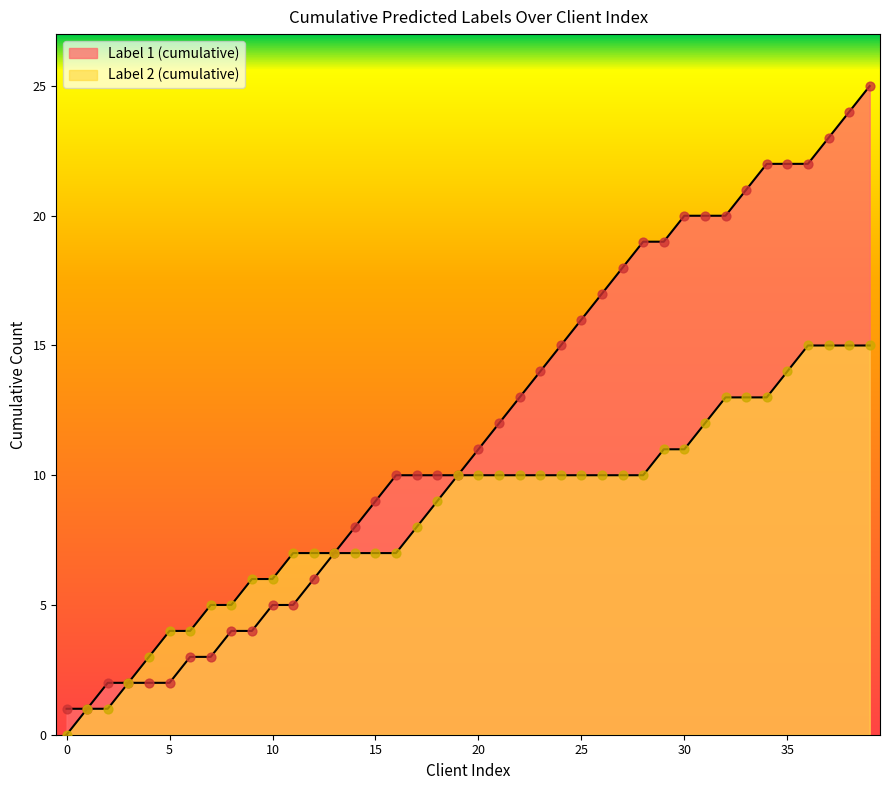

Is the value of Label 2 (cumulative) at 0 greater than the value of Label 1 (cumulative) at 9?

No